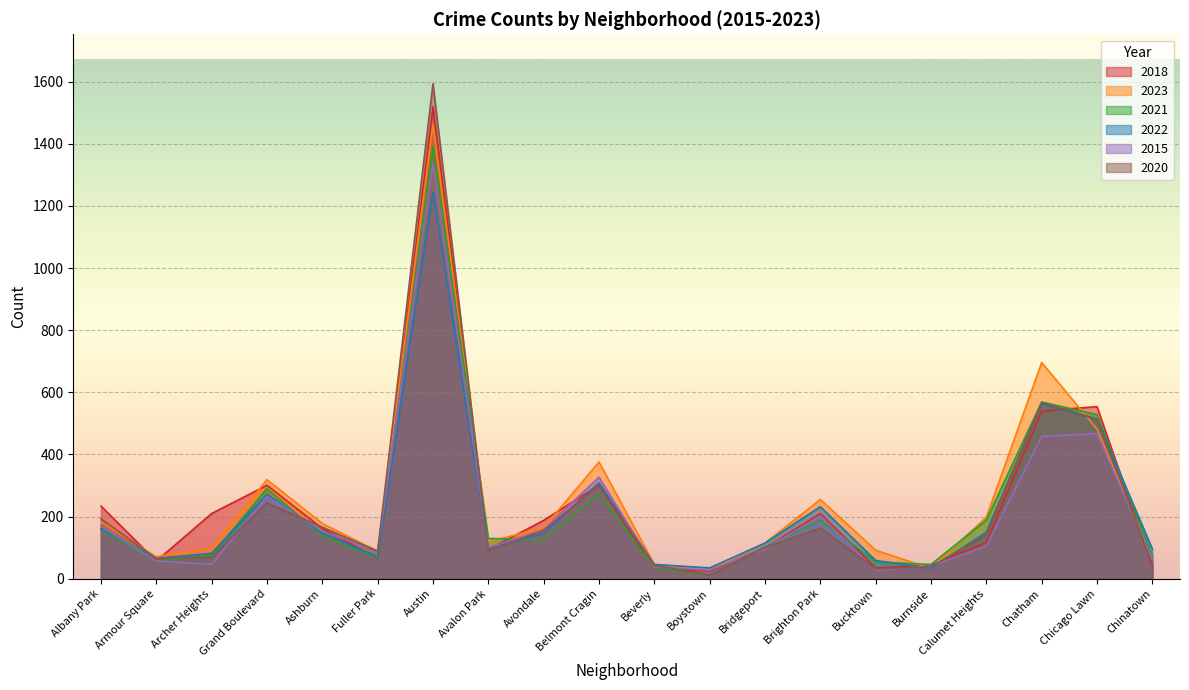

Which series changed the most between Chatham and Chinatown?

2023